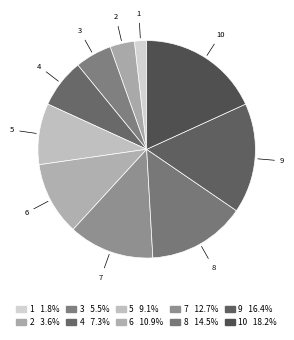

Rank the categories by value from highest to lowest.

10, 9, 8, 7, 6, 5, 4, 3, 2, 1